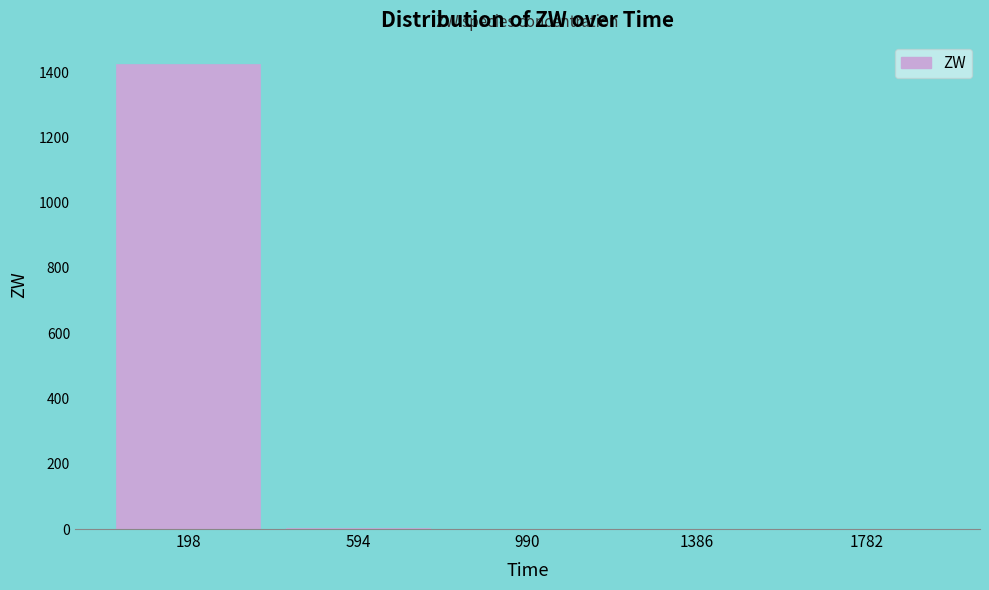

What is the sum of all values?

1426.9